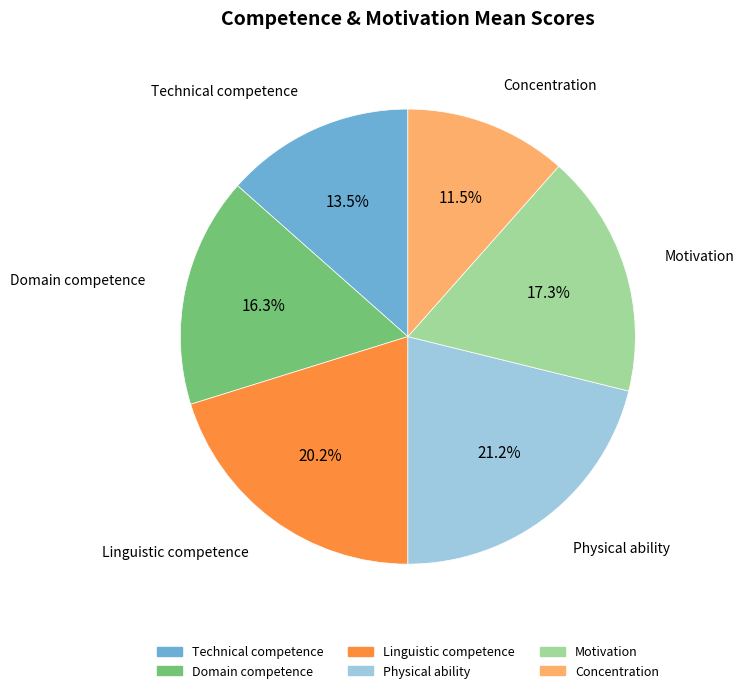

How many slices are in this pie chart?

6